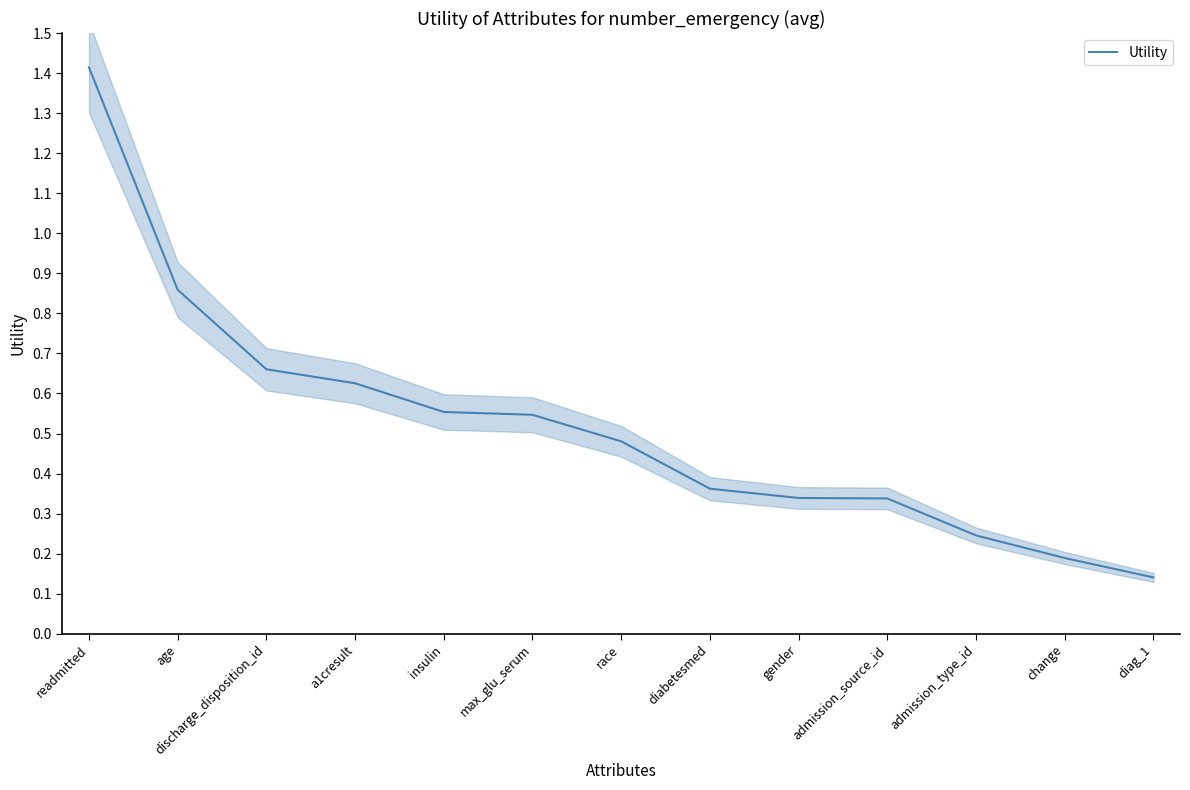

Reading right to left, extract all data points from this chart.

0.1	0.2	0.2	0.3	0.3	0.4	0.5	0.5	0.6	0.6	0.7	0.9	1.4